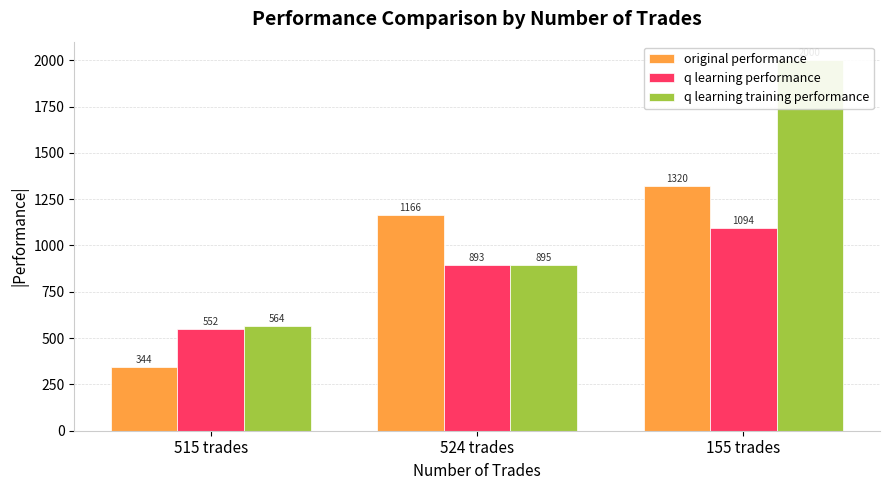

How many categories are shown in the chart?

3